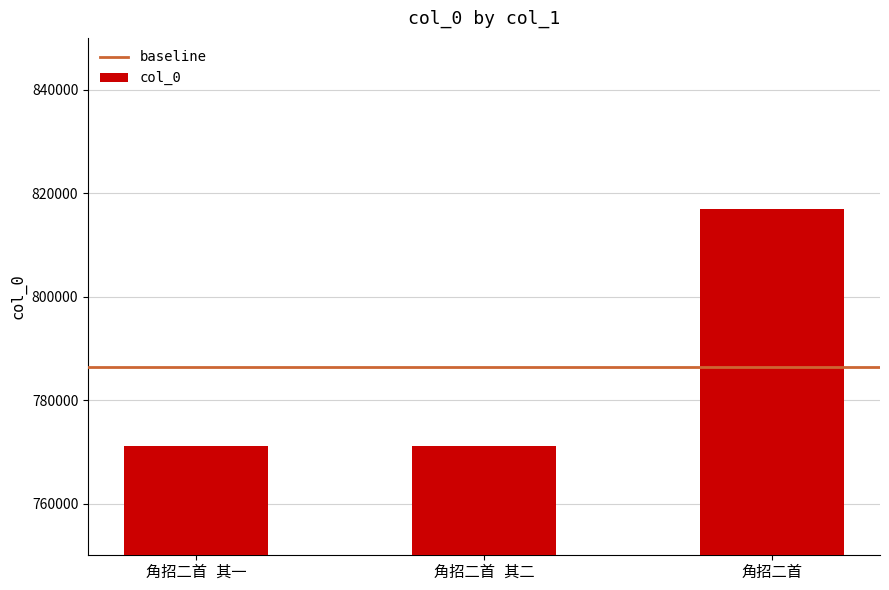

What is the value of the 3rd bar from the left?

816872